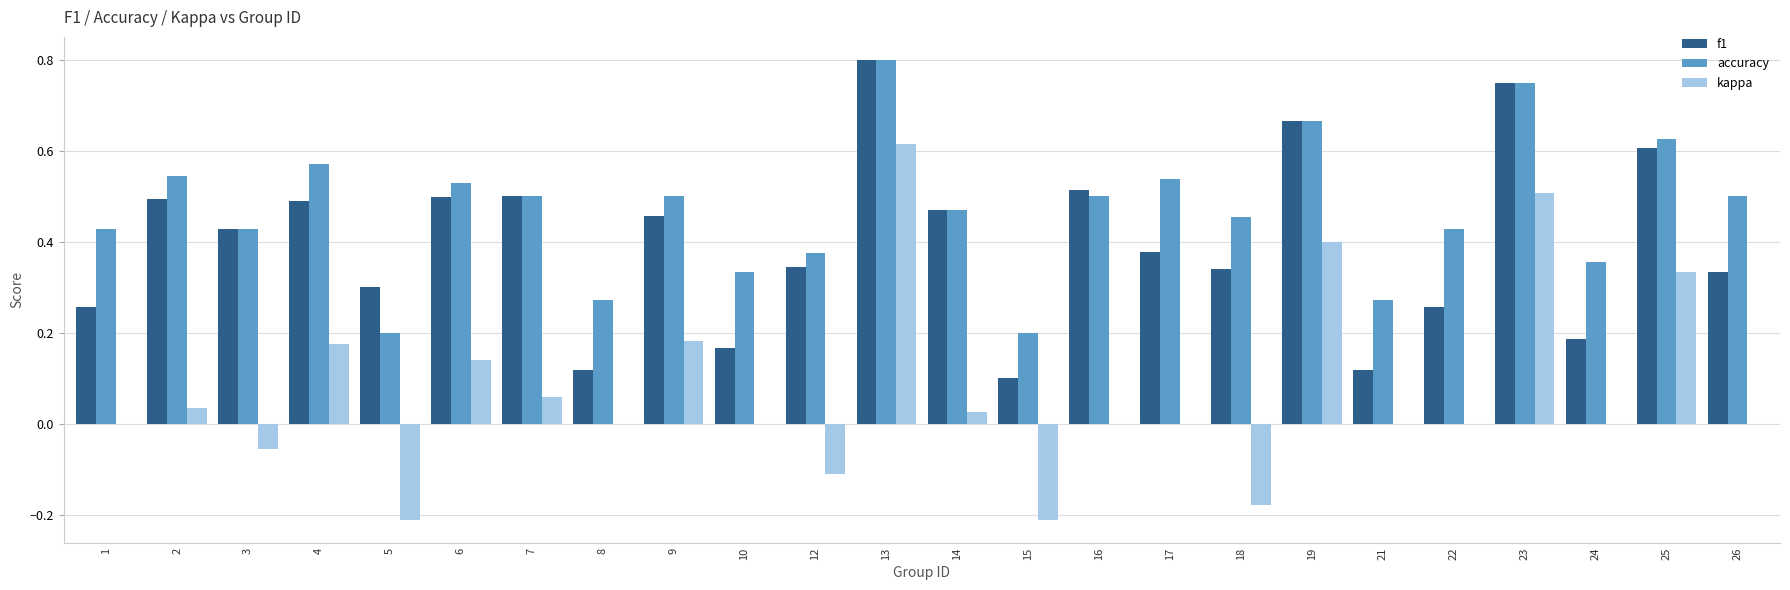

At which category does the chart reach its peak across all series?

13